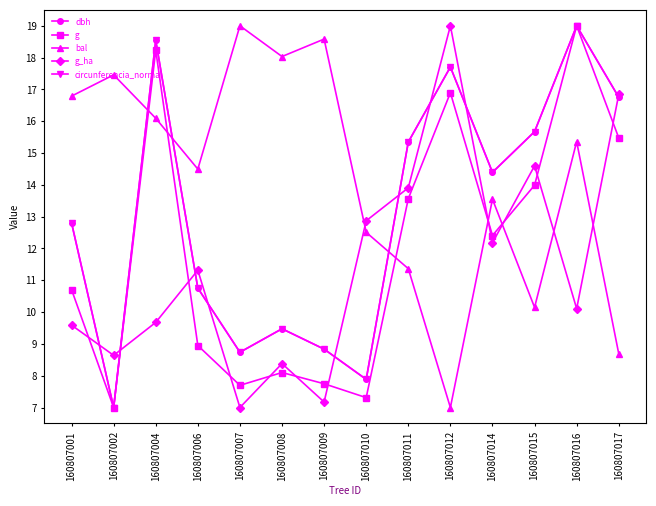

How many interior local valleys does the bal series have?

4